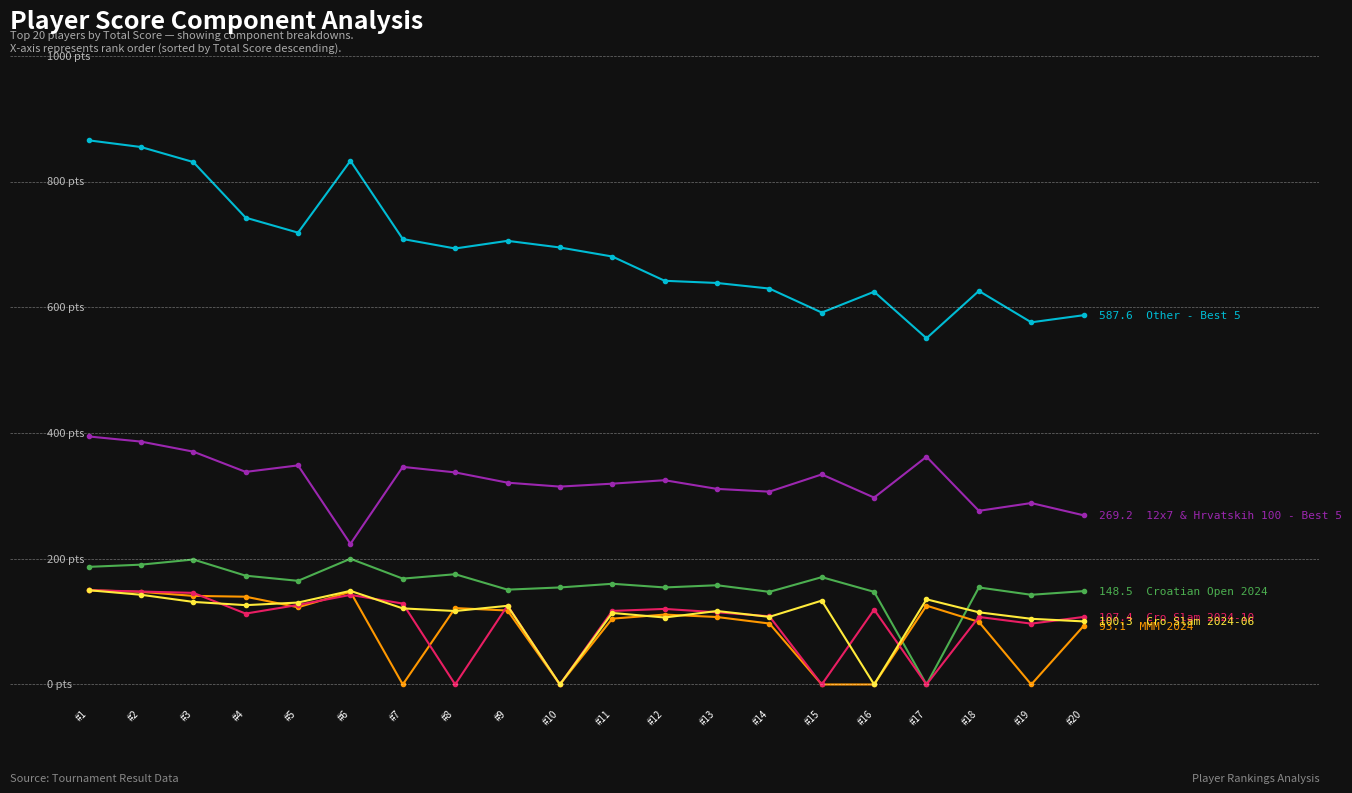

Is this an area chart (filled region under the line)?

No